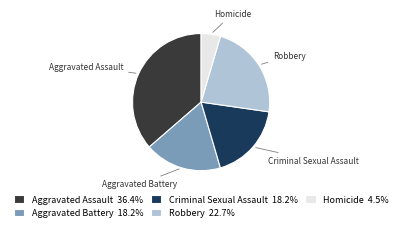

Between Aggravated Battery and Aggravated Assault, which is larger?

Aggravated Assault